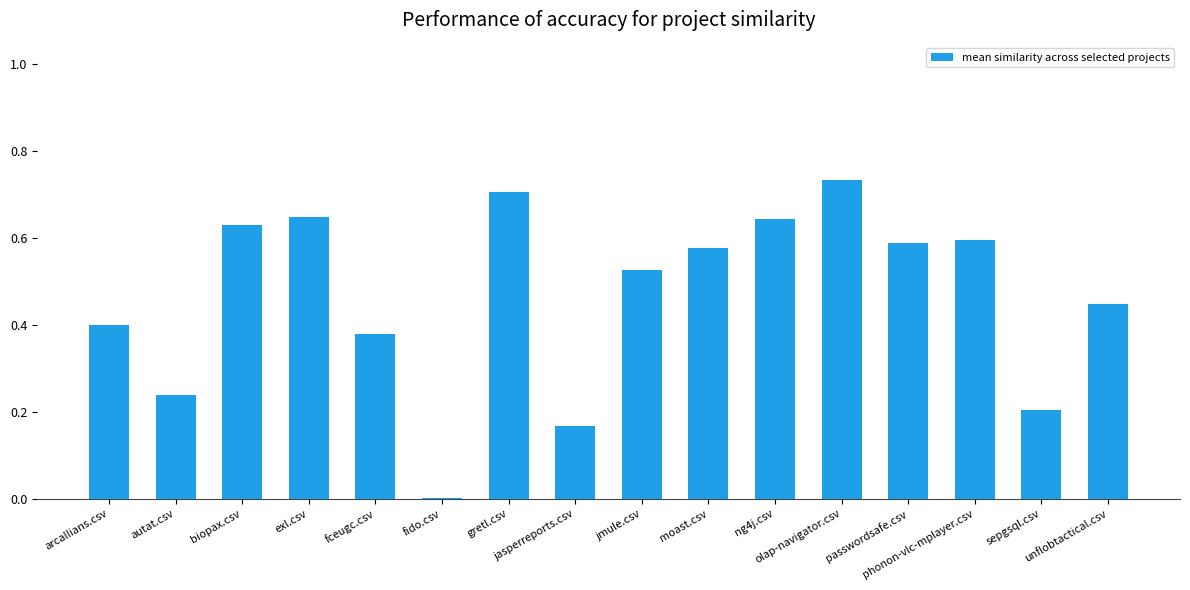

Which label corresponds to the largest value in the chart?

olap-navigator.csv